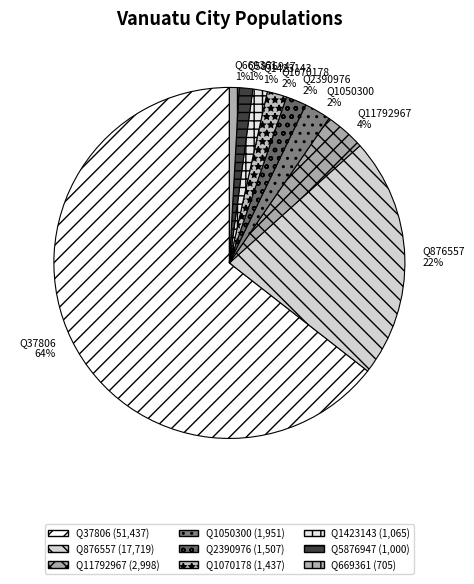

Is there a majority slice in this chart?

Yes